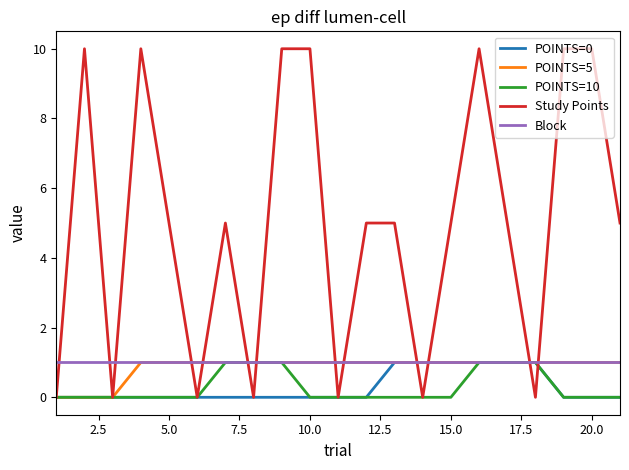

What is the greatest value displayed?

10